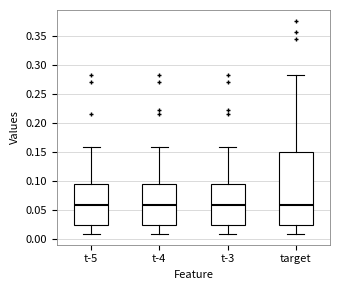

Reading left to right, transcribe this box plot: for each box, give where its median line is, the range the box spans, and where its two whiskers end, as read against the y-axis. The values are not printed on the chart, so give them approximately, as read against the axis.

t-5: median 0.060, box 0.025 to 0.095, whiskers 0.010 to 0.160
t-4: median 0.060, box 0.025 to 0.095, whiskers 0.010 to 0.160
t-3: median 0.060, box 0.025 to 0.095, whiskers 0.010 to 0.160
target: median 0.060, box 0.025 to 0.150, whiskers 0.010 to 0.285